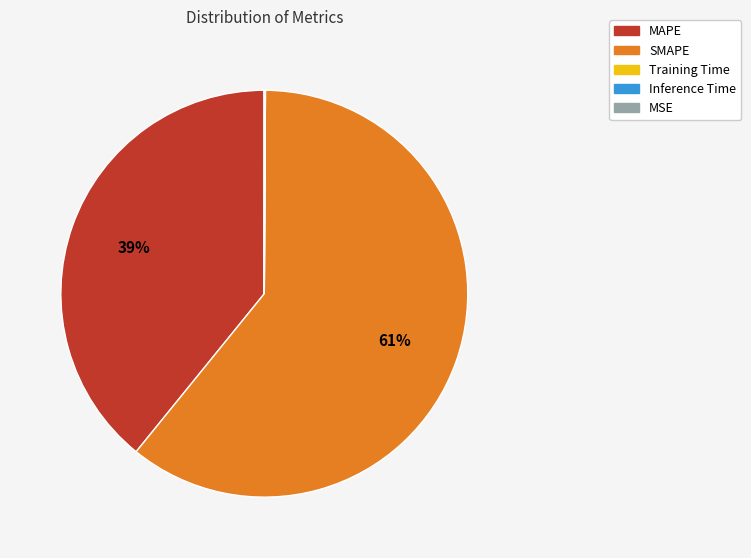

Which slice is the largest?

SMAPE